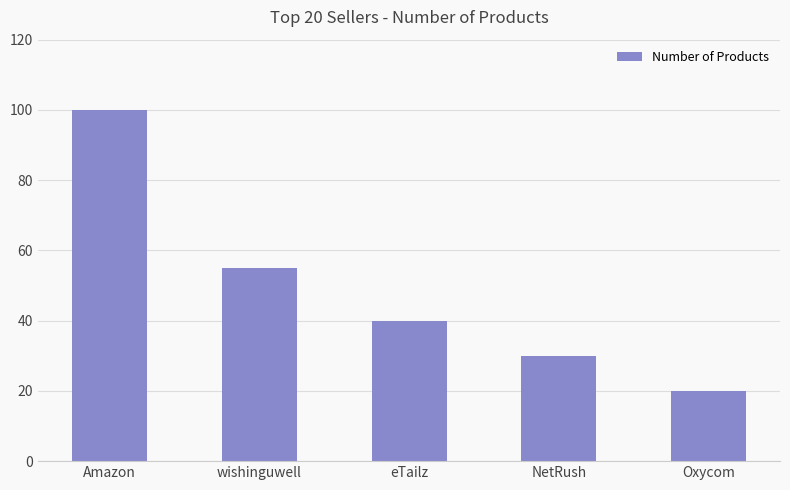

What is the label of the 3rd bar from the left?

eTailz